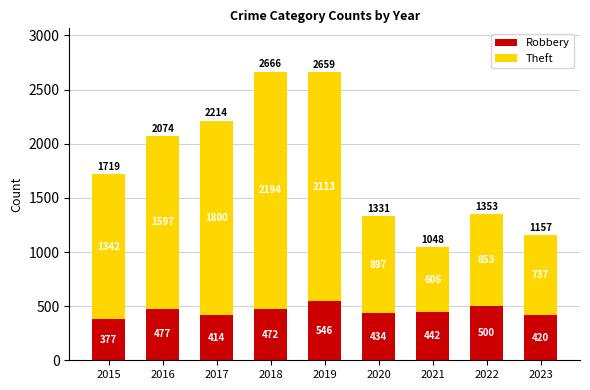

True or false: Robbery has a value of 477 at 2016.

True